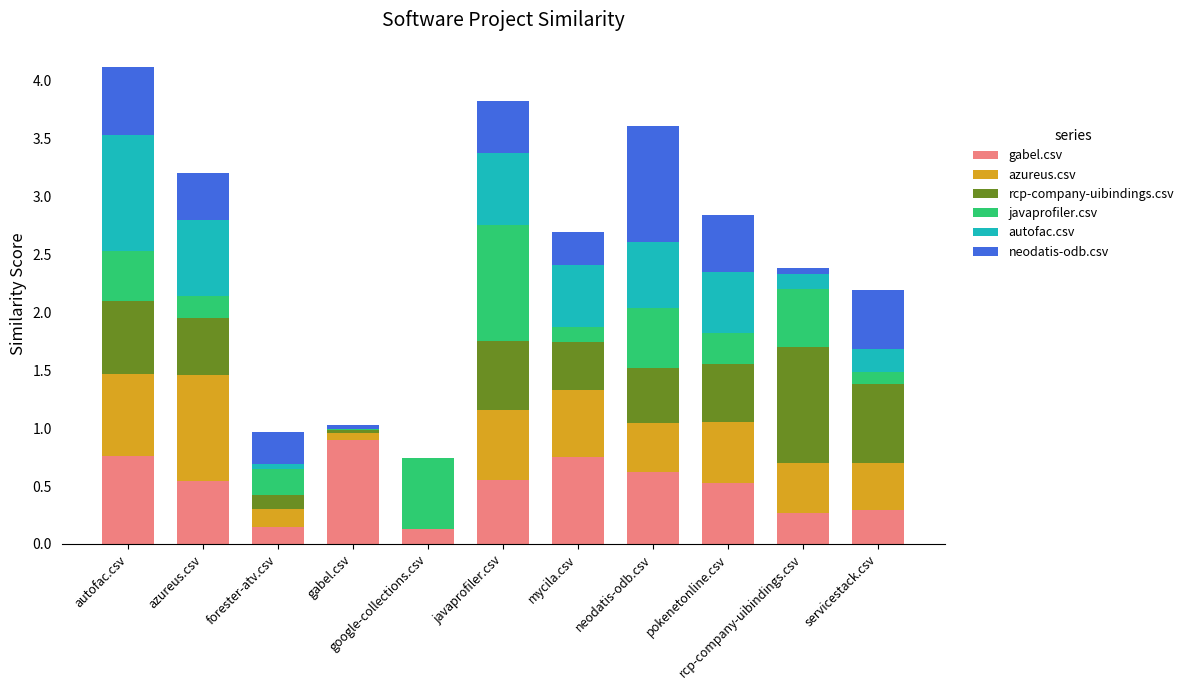

How many series are shown in this chart?

6